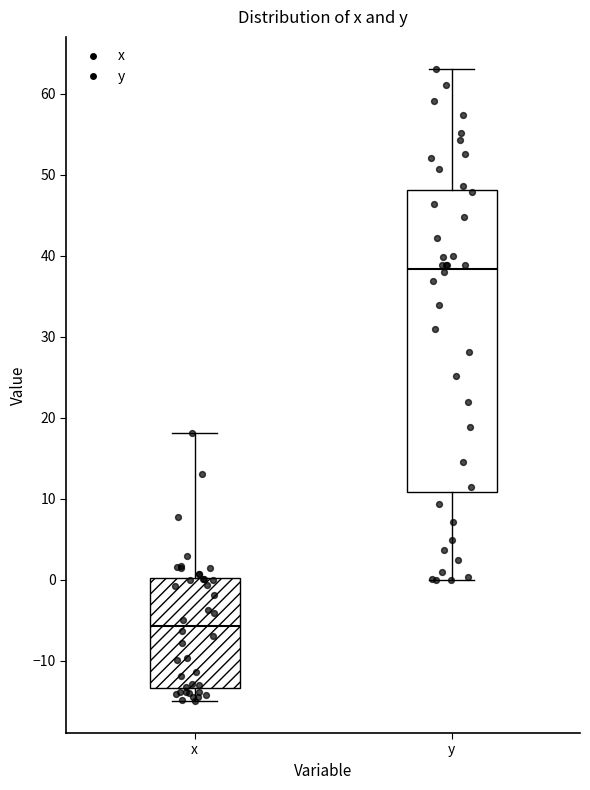

Where is the upper edge of the box for y on the y-axis? The values are not printed on the chart, so give them approximately, as read against the axis.

48